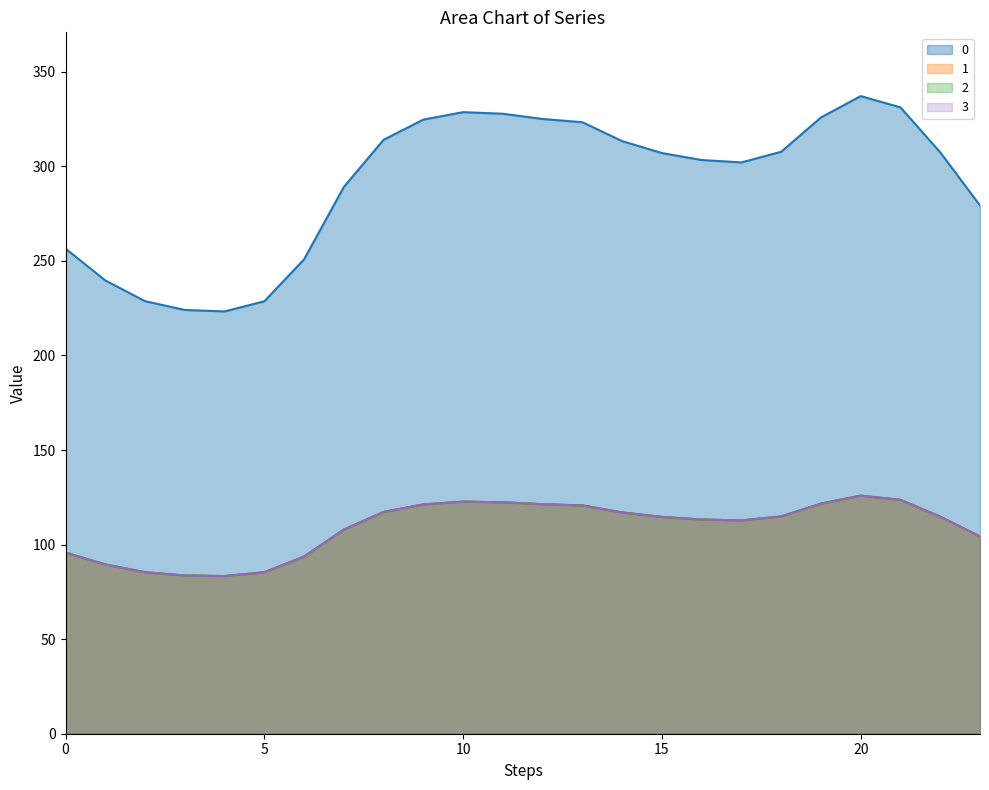

The 3 series shows 71.9 at 22. True or false?

False